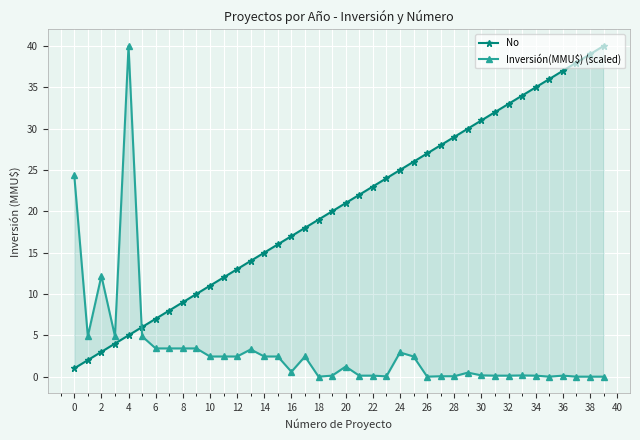

True or false: No has a value of 27.0 at 26.

True